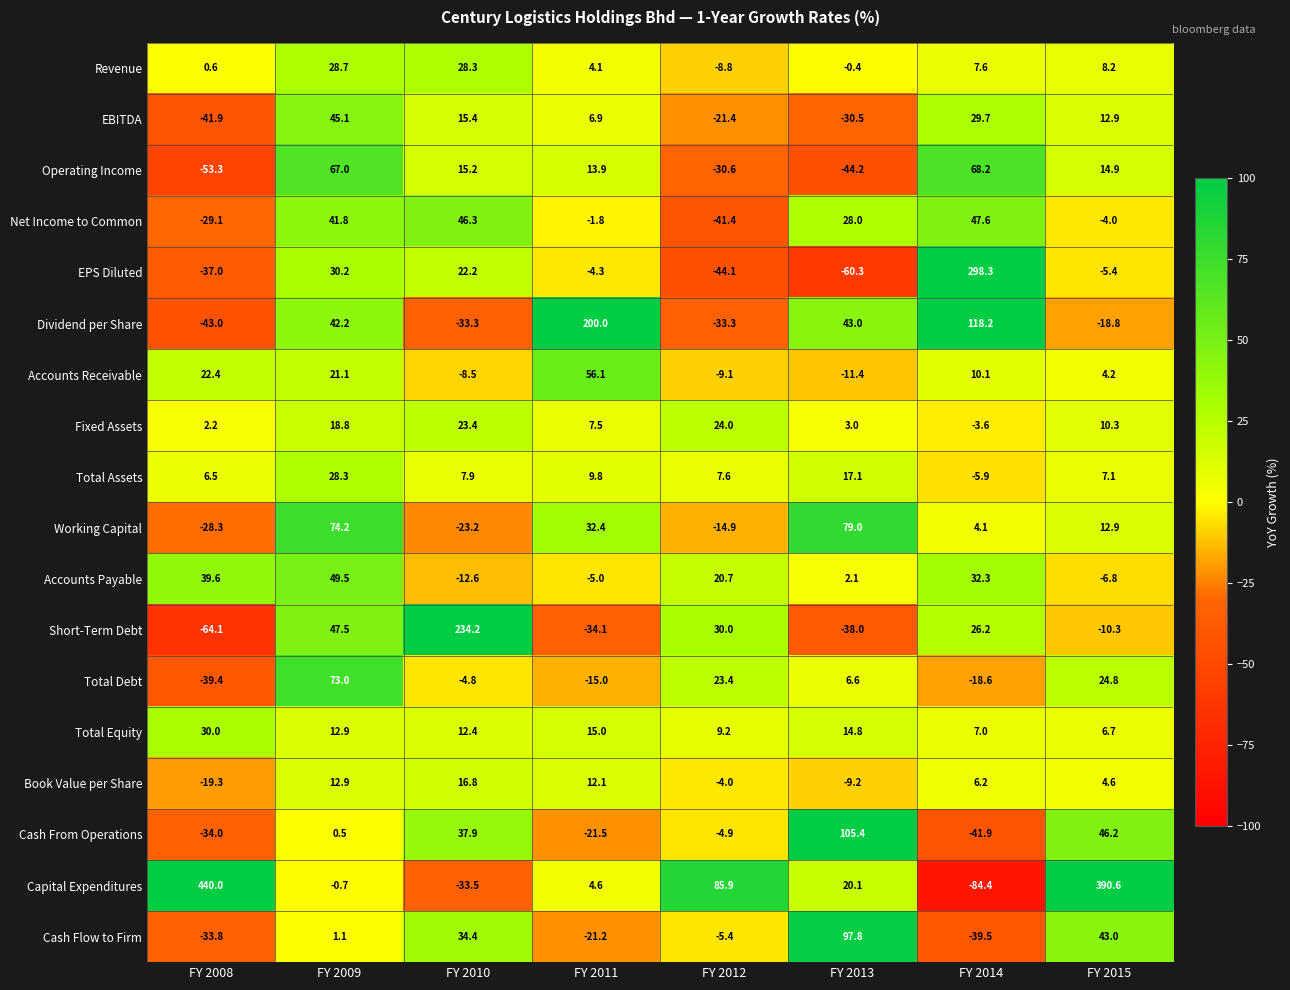

List the labels in order of Total Assets value, smallest first.

FY 2014, FY 2008, FY 2015, FY 2012, FY 2010, FY 2011, FY 2013, FY 2009